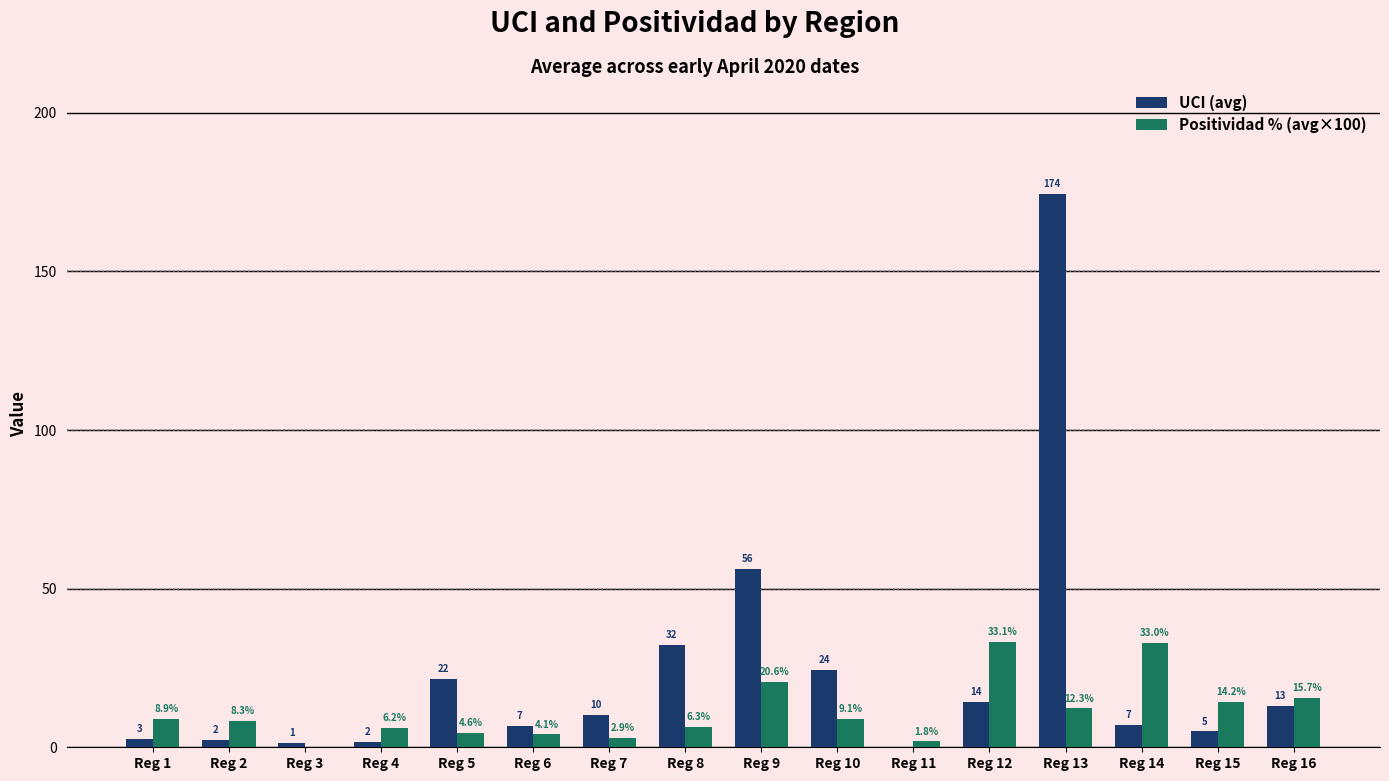

At which label does UCI (avg) first exceed 10?

Reg 5